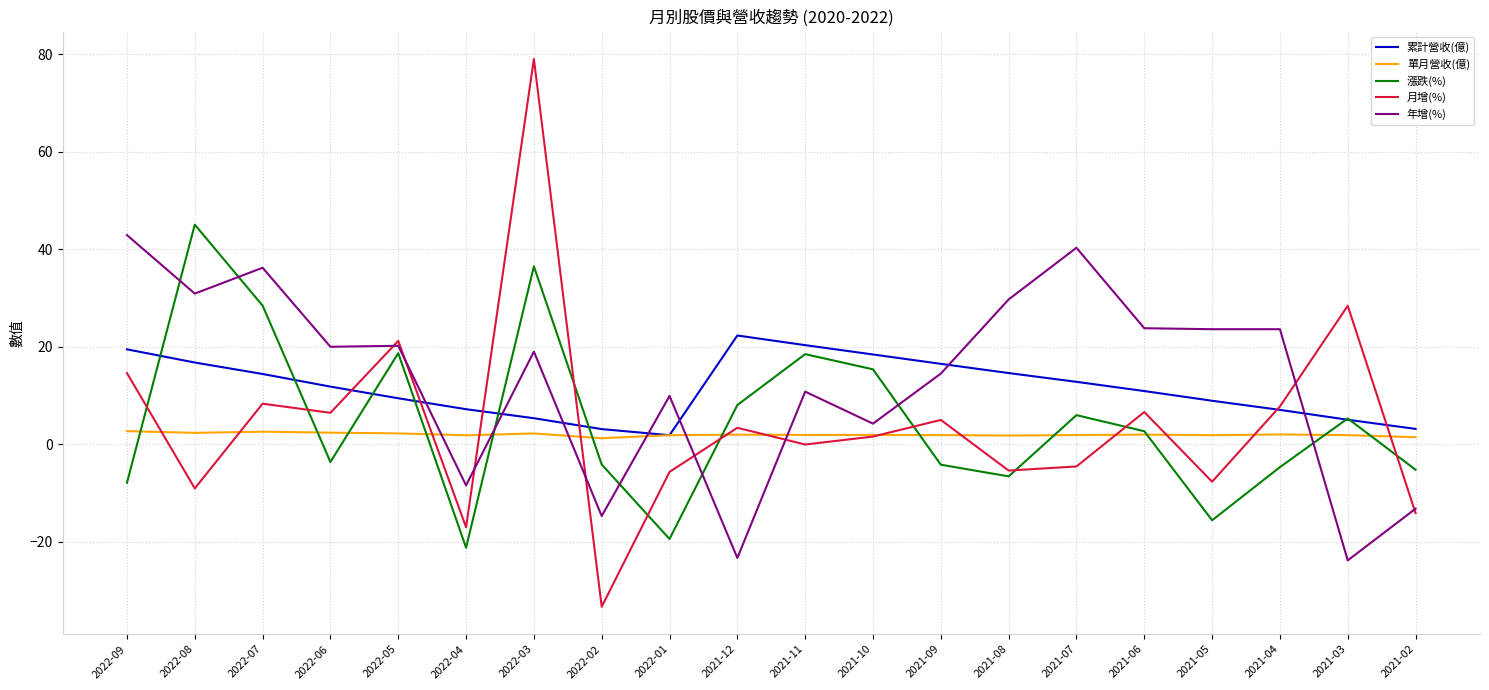

Where do 年增(%) and 月增(%) first cross each other?

2022-06 and 2022-05